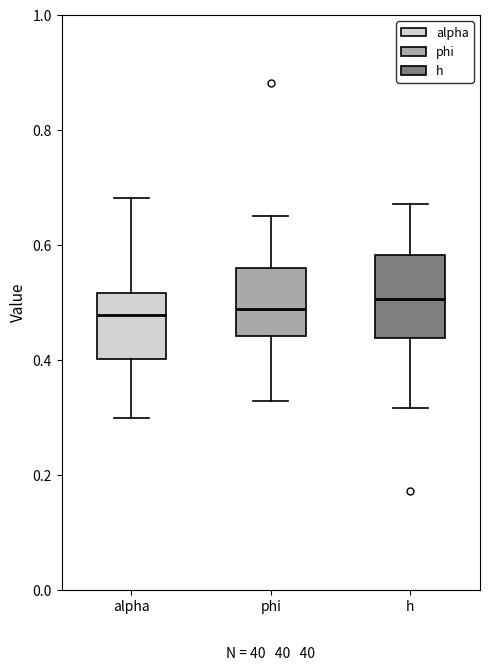

Where does the upper whisker of the box for alpha end on the y-axis? The values are not printed on the chart, so give them approximately, as read against the axis.

0.68